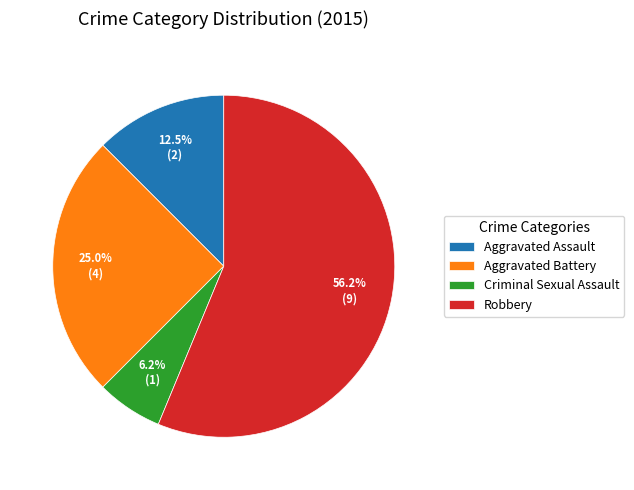

True or false: Criminal Sexual Assault accounts for 6% of the total.

True